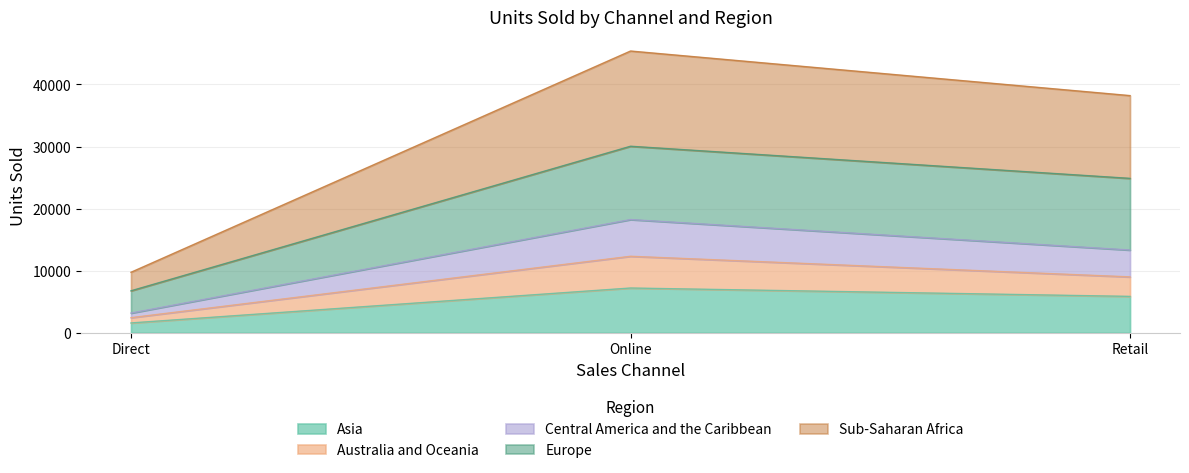

Does the chart display data point markers on the line(s)?

No